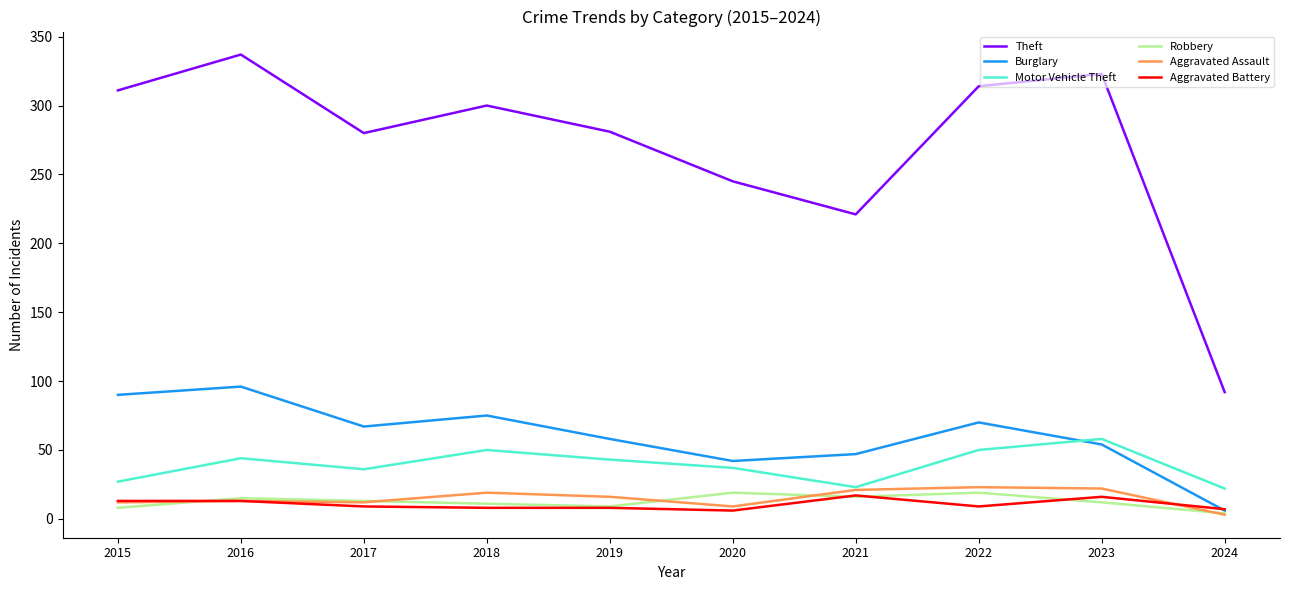

True or false: Theft and Robbery cross at least once.

False